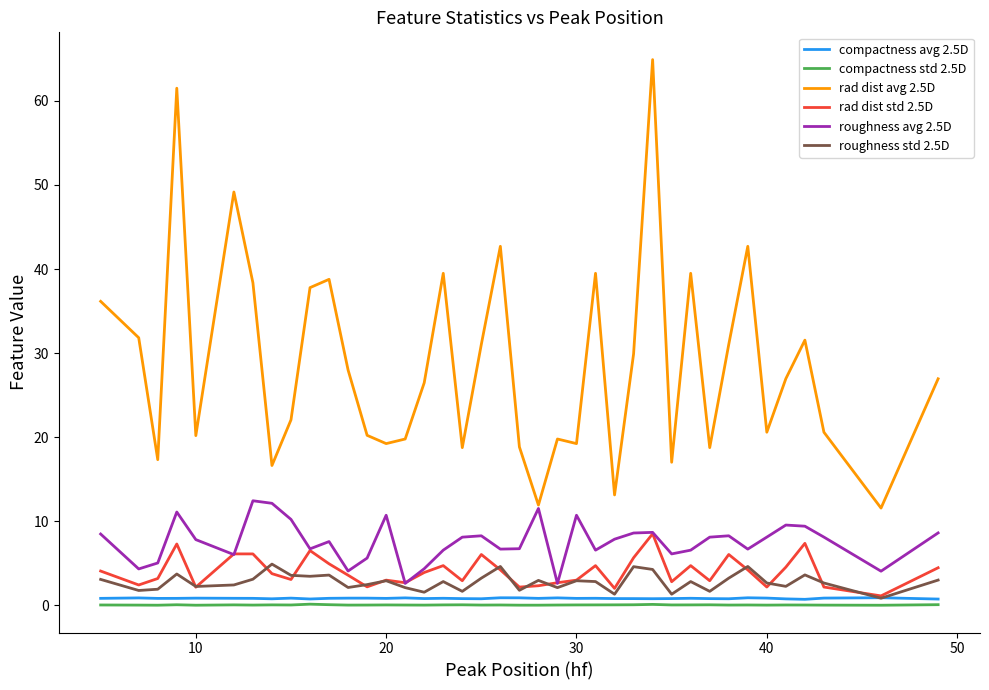

In rad dist std 2.5D, how many points are higher than both neighbors (excluding endpoints)?

11